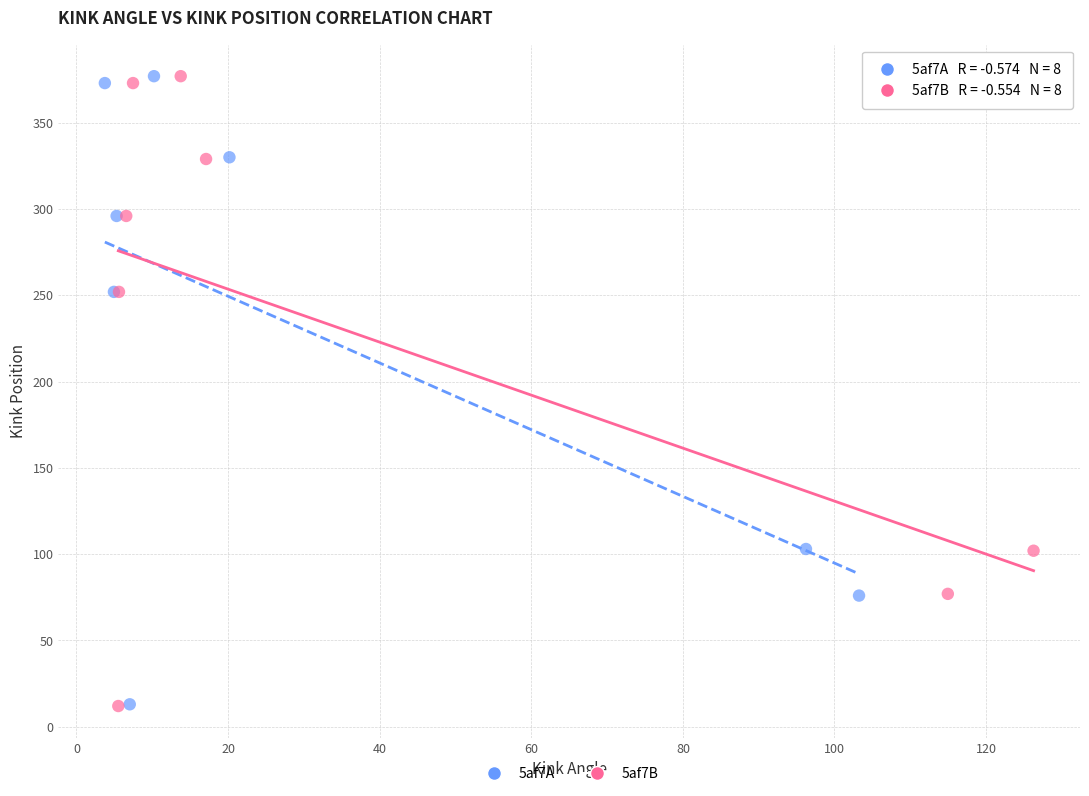

Which series has the widest spread of Y values?

5af7B